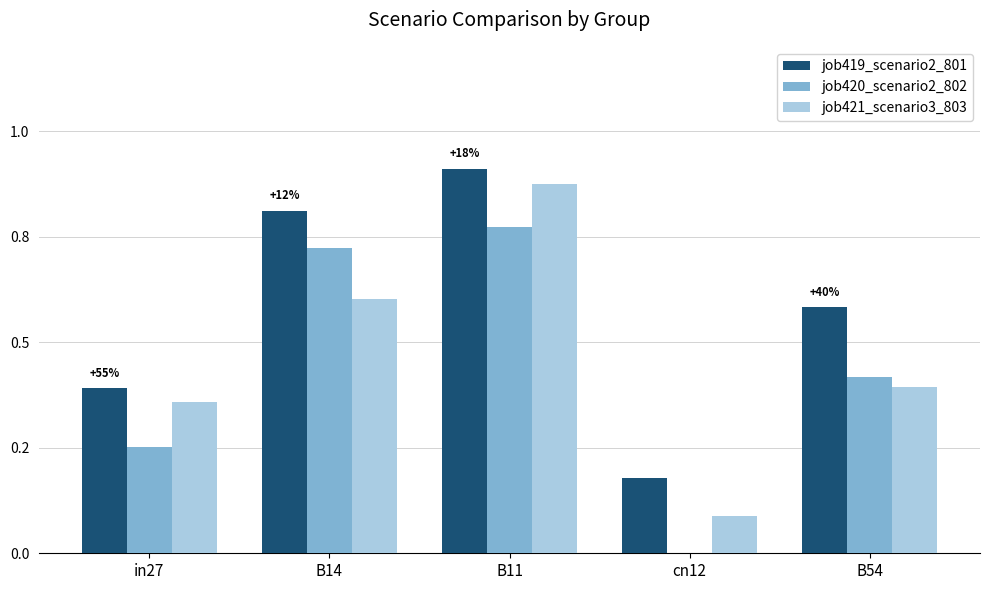

Does the chart contain stacked bars?

No